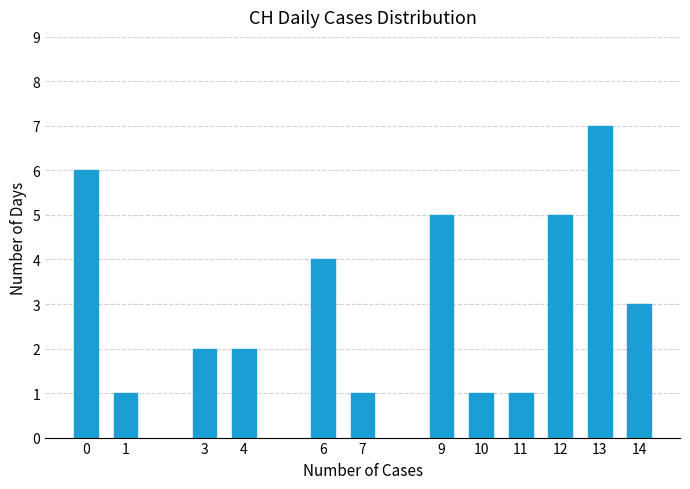

Reading left to right, list all the values displayed in this chart.

6	1	2	2	4	1	5	1	1	5	7	3